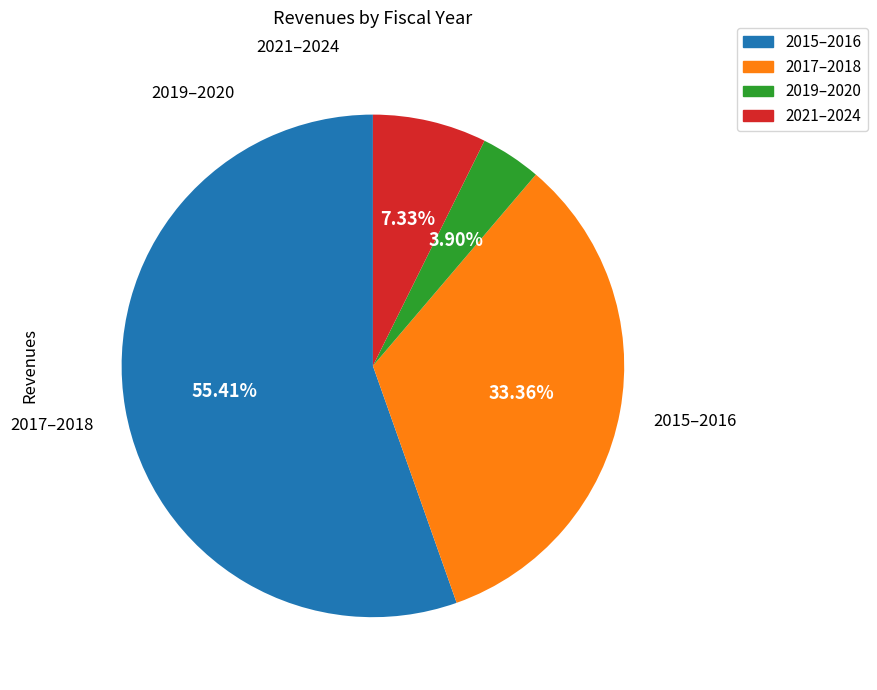

Combined, do 2021–2024 and 2017–2018 account for over 50%?

No